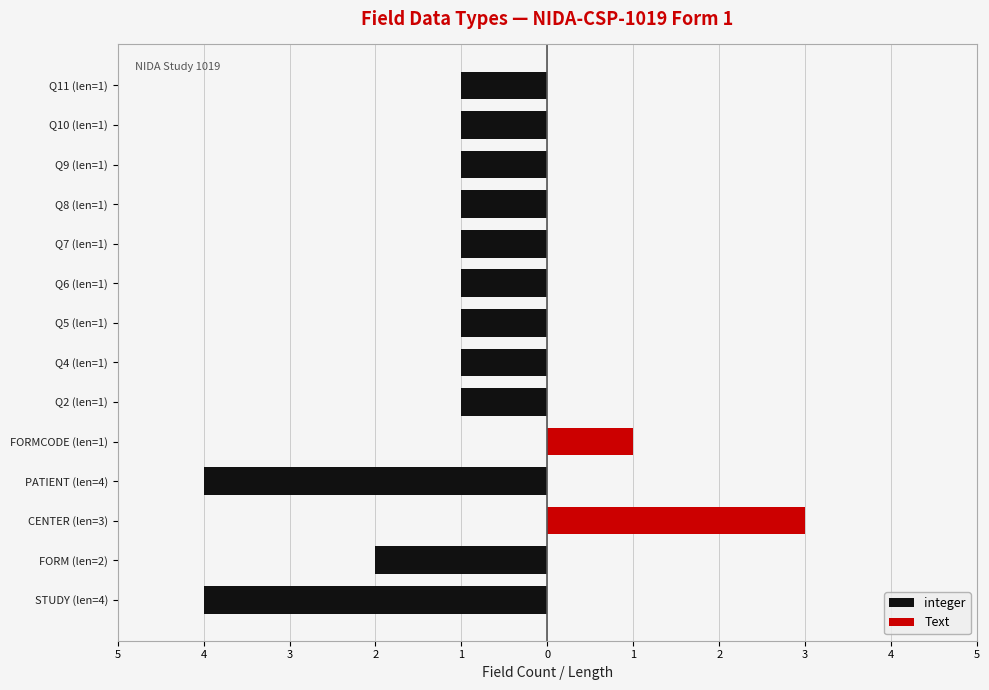

The value of integer at Q5 (len=1) is -1. True or false?

False